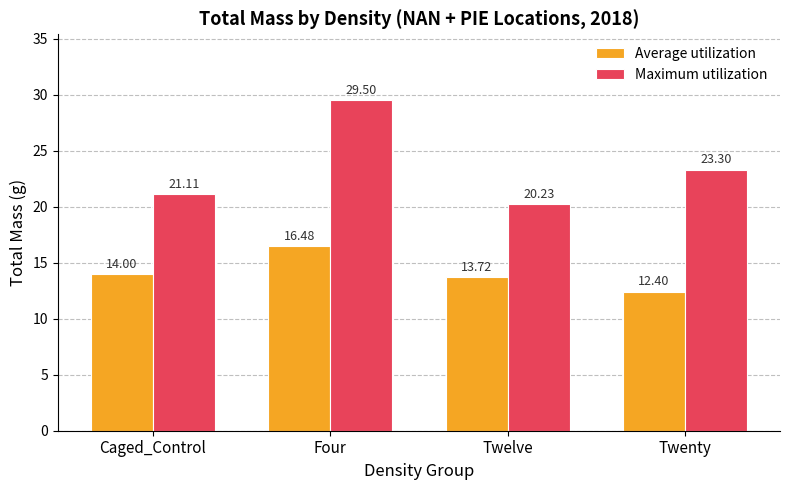

What value does the Average utilization series have at Twenty?

12.4